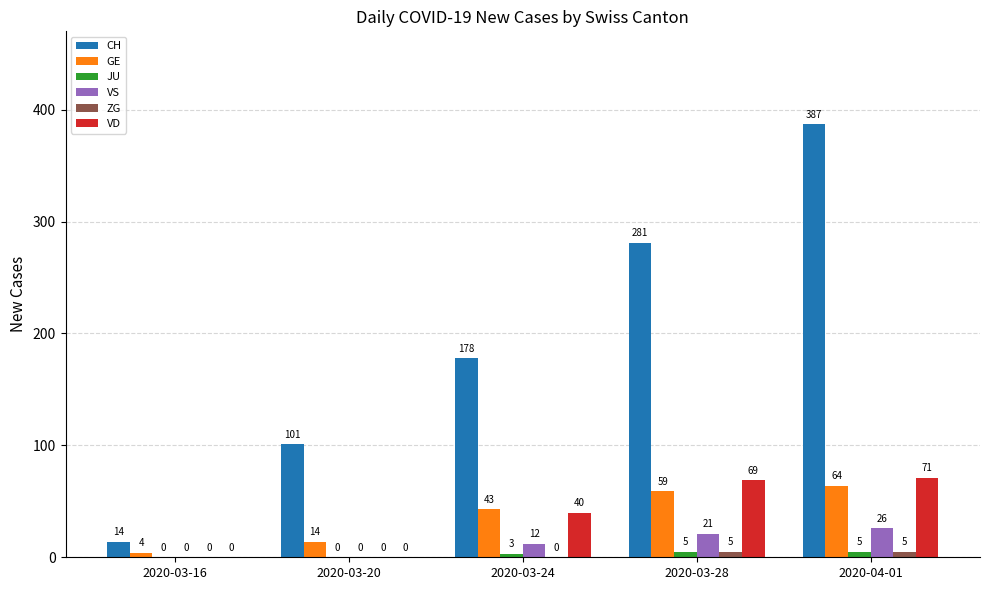

What is the difference between the VD values at 2020-03-24 and 2020-03-28?

29